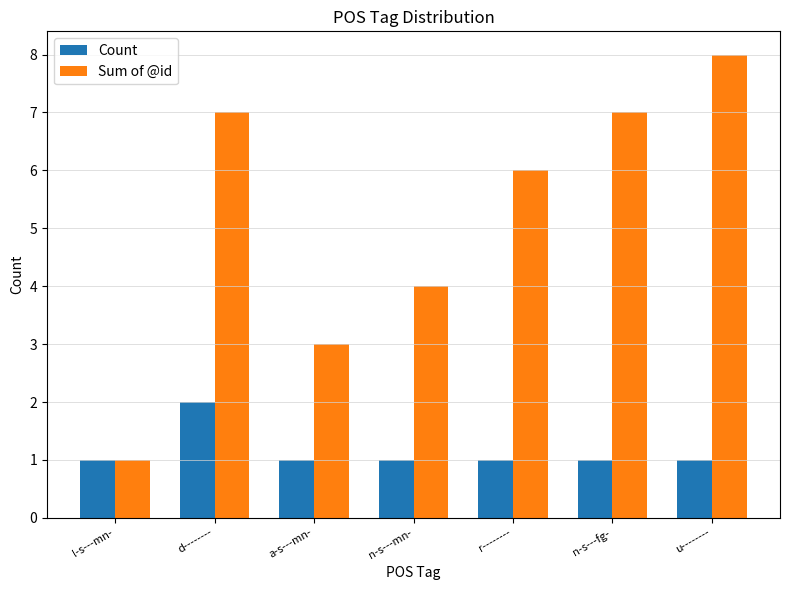

True or false: Count has a value of 1 at r--------.

True